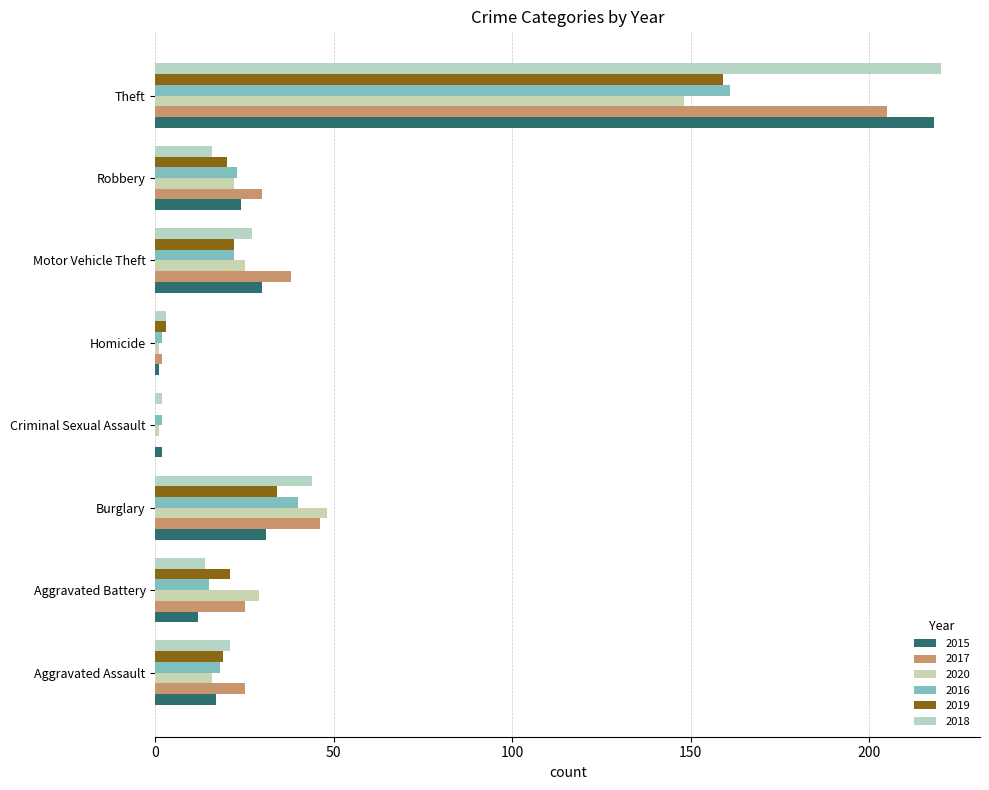

What value does the 2019 series have at Burglary?

34